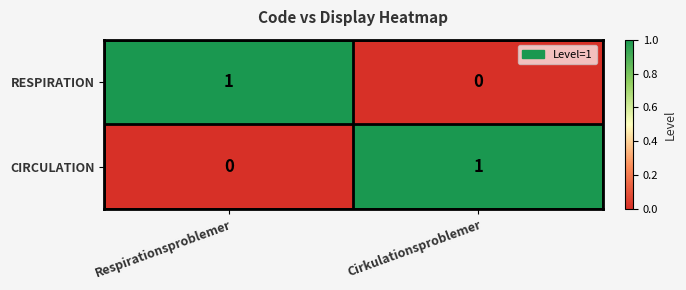

How many series are shown in this chart?

2